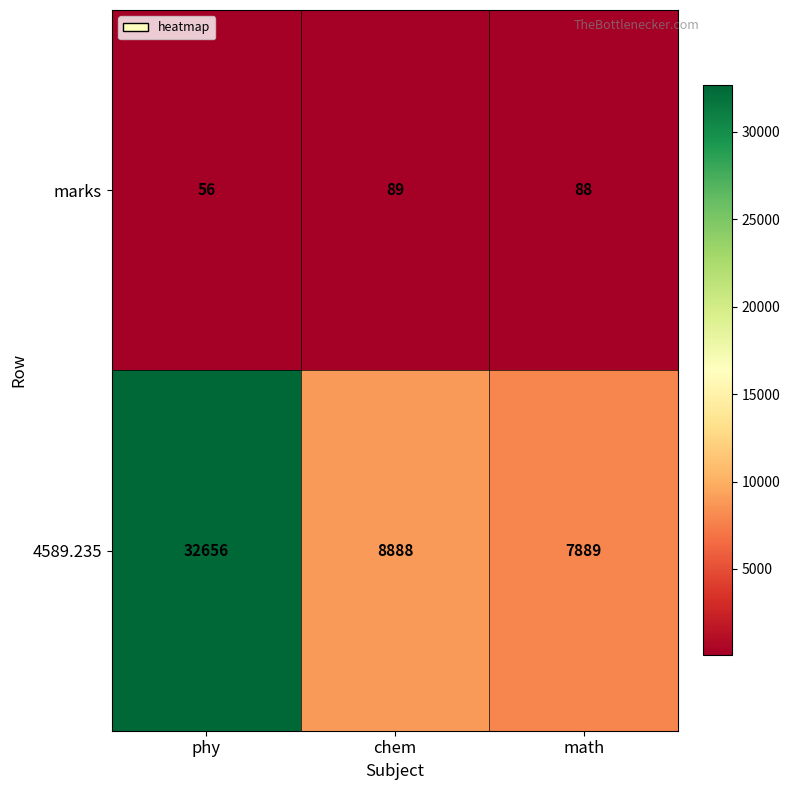

Reading right to left, what are all the values shown in this chart?

marks: math=88	chem=89	phy=56
4589.235: math=7889	chem=8888	phy=32656